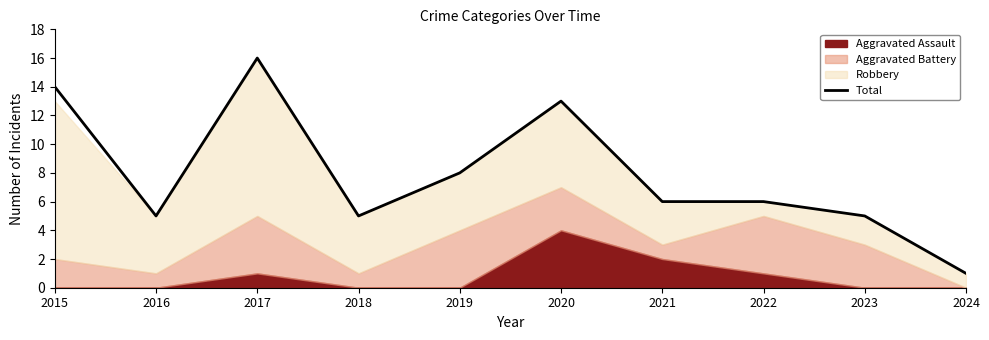

Which has a higher value, 2015 or 2017?

2017